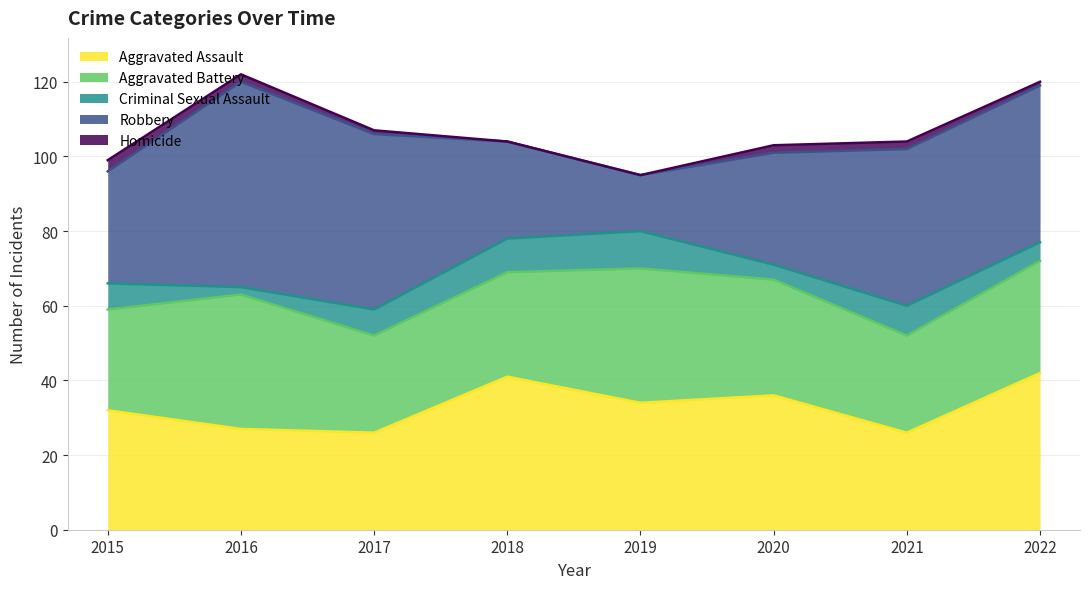

In Robbery, how many points are lower than both neighbors (excluding endpoints)?

1